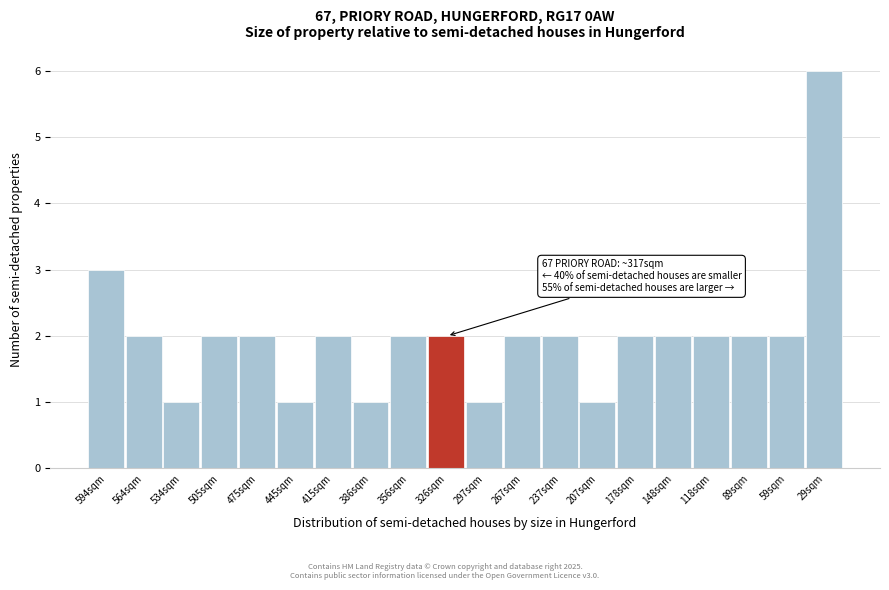

Reading left to right, list all the values displayed in this chart.

3	2	1	2	2	1	2	1	2	2	1	2	2	1	2	2	2	2	2	6